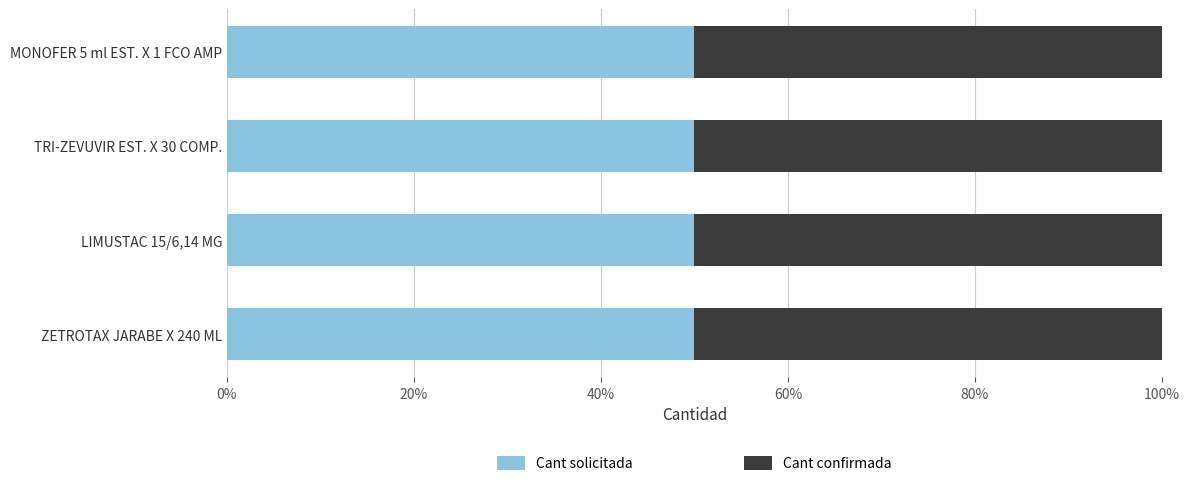

Reading left to right, list all the values displayed in this chart.

Cant solicitada: 10	5	150	5
Cant confirmada: 10	5	150	5